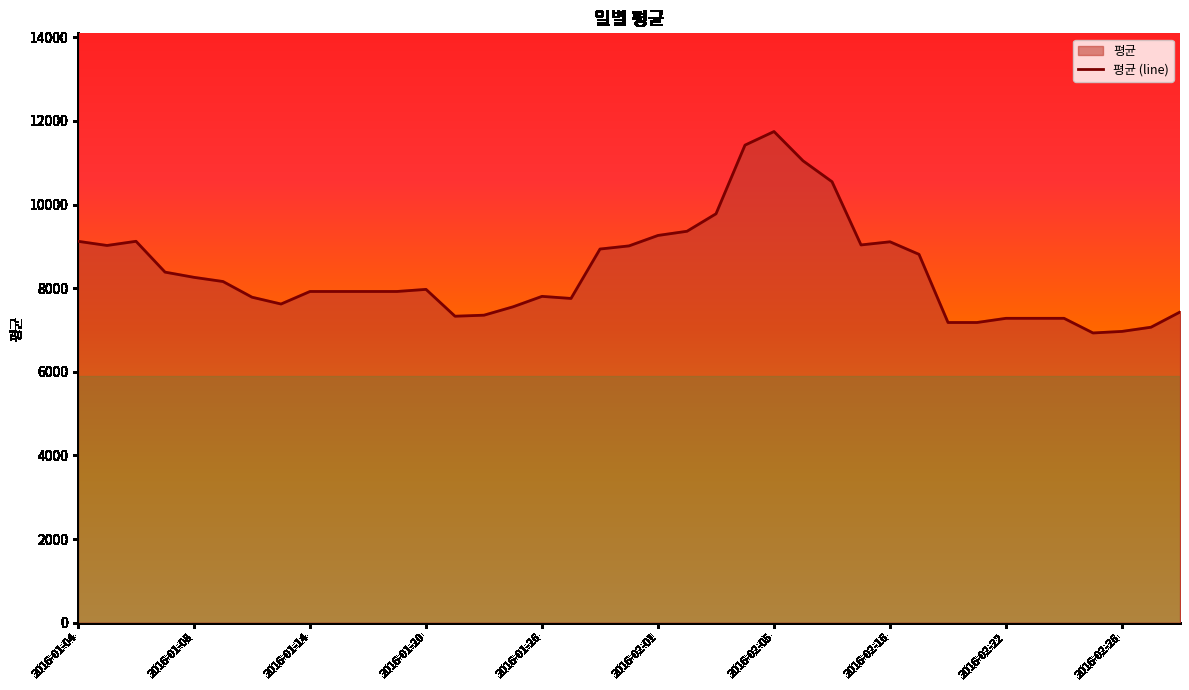

What is the difference between the maximum and minimum values?

4817